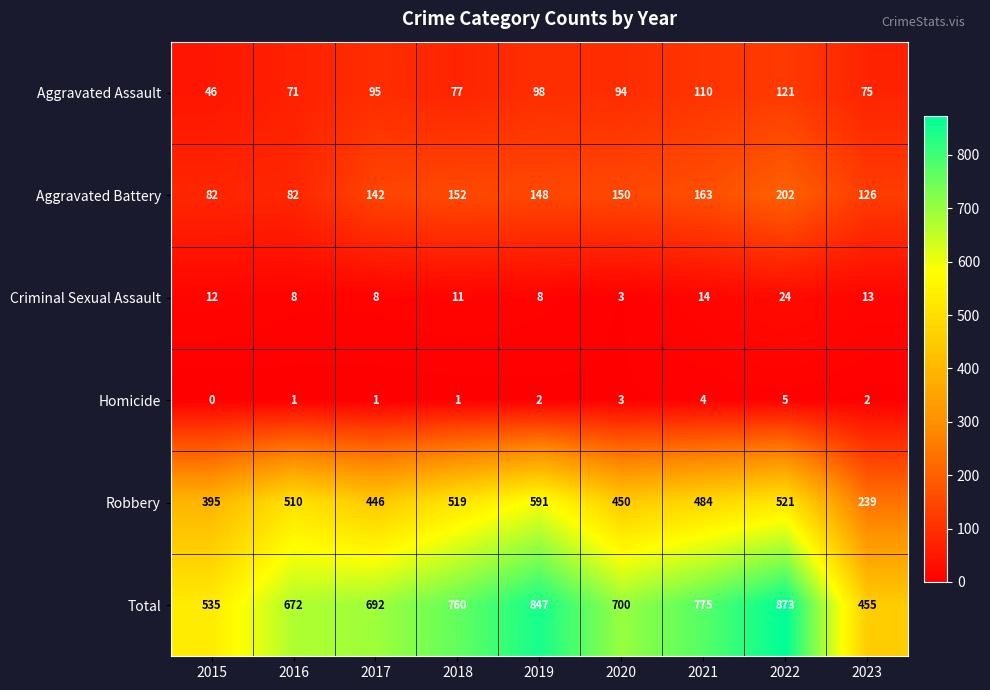

What is the sum of all Criminal Sexual Assault values?

101